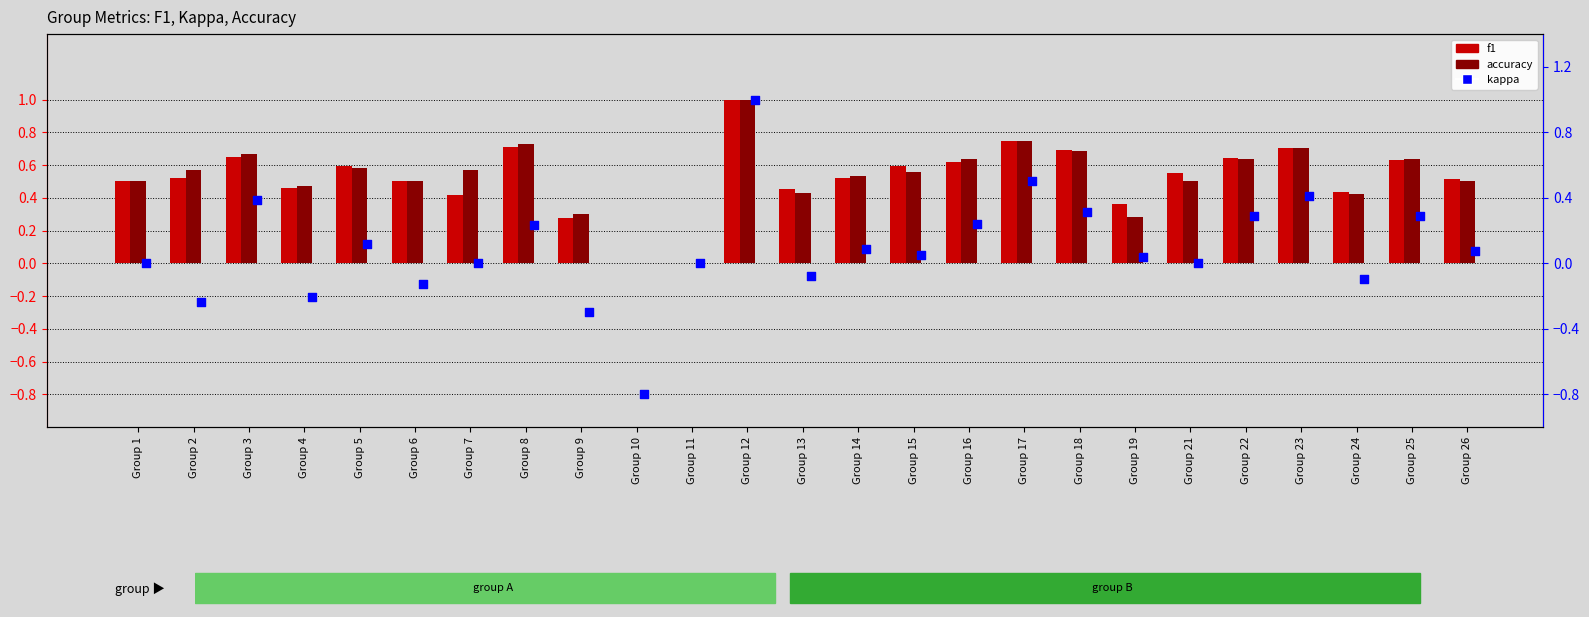

Is the value of kappa at Group 23 greater than the value of f1 at Group 2?

No